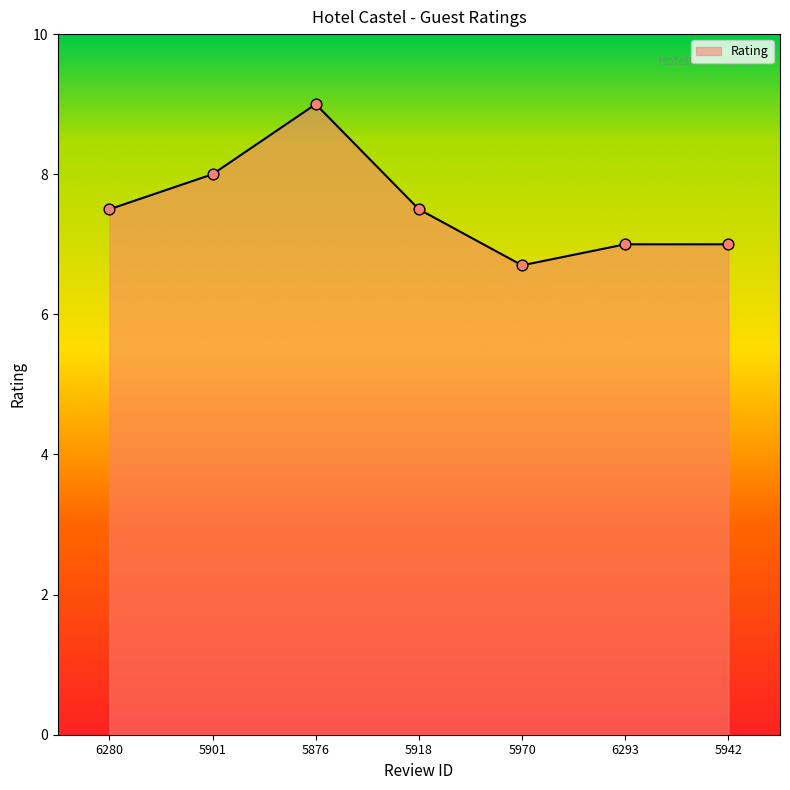

What is the change in value from 6280 to 6293?

-0.5